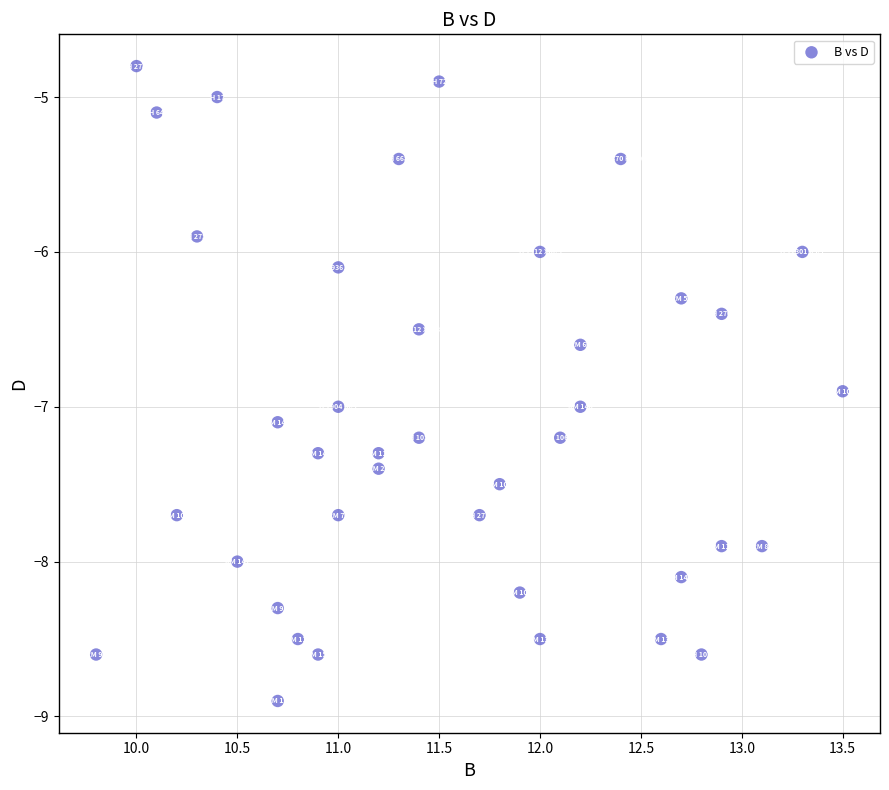

What is the range of X values (max minus min)?

3.7